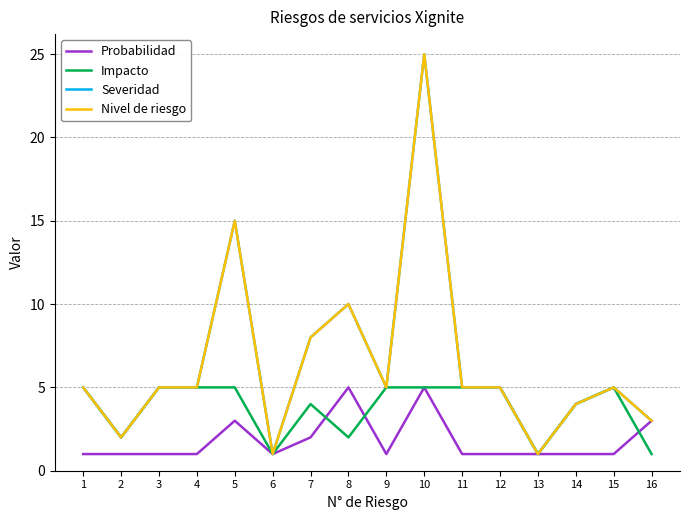

Where is the first local maximum for Severidad?

5